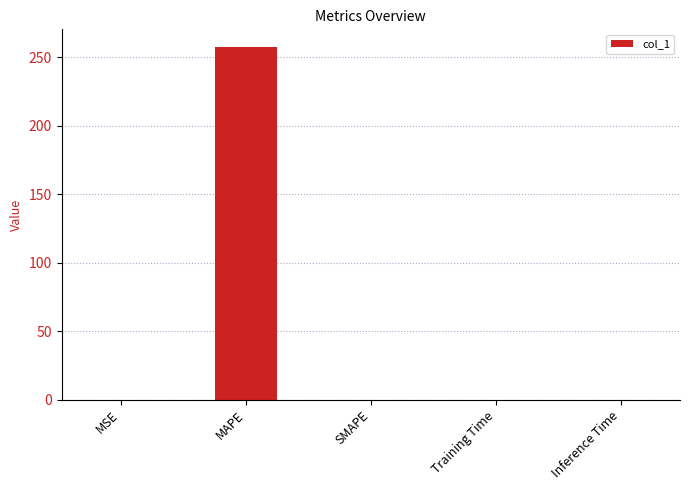

At which category does the chart reach its peak across all series?

MAPE